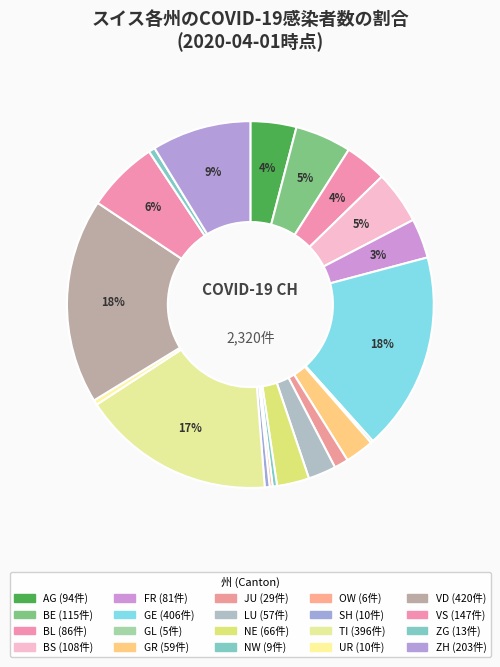

What is the largest slice in the pie chart?

VD